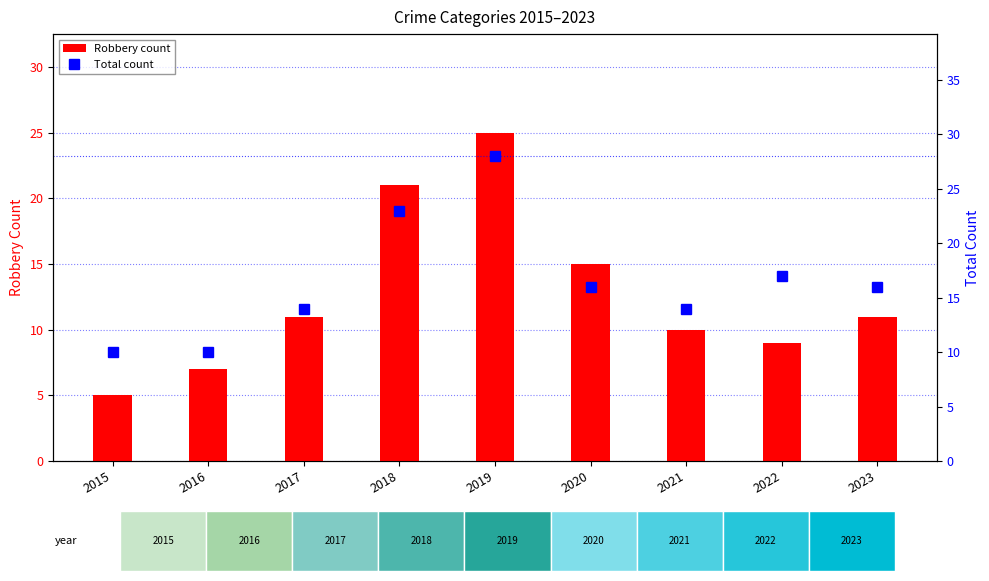

What are all the series names shown in the legend?

Robbery count, Total count